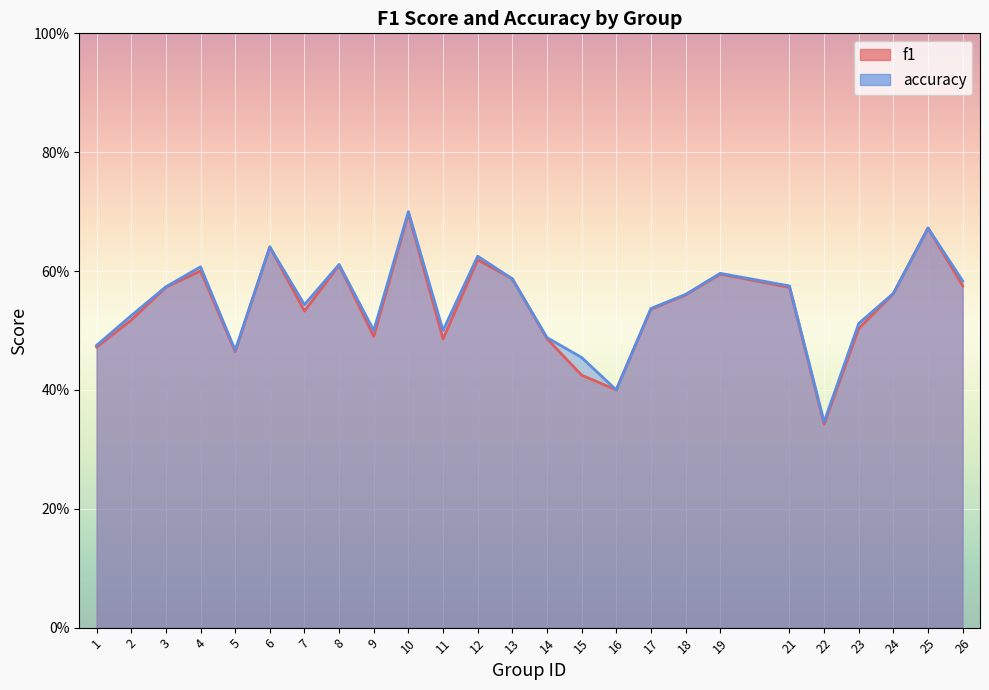

Reading left to right, extract all data points from this chart.

f1: 1=0.5	2=0.5	3=0.6	4=0.6	5=0.5	6=0.6	7=0.5	8=0.6	9=0.5	10=0.7	11=0.5	12=0.6	13=0.6	14=0.5	15=0.4	16=0.4	17=0.5	18=0.6	19=0.6	21=0.6	22=0.3	23=0.5	24=0.6	25=0.7	26=0.6
accuracy: 1=0.5	2=0.5	3=0.6	4=0.6	5=0.5	6=0.6	7=0.5	8=0.6	9=0.5	10=0.7	11=0.5	12=0.6	13=0.6	14=0.5	15=0.5	16=0.4	17=0.5	18=0.6	19=0.6	21=0.6	22=0.3	23=0.5	24=0.6	25=0.7	26=0.6